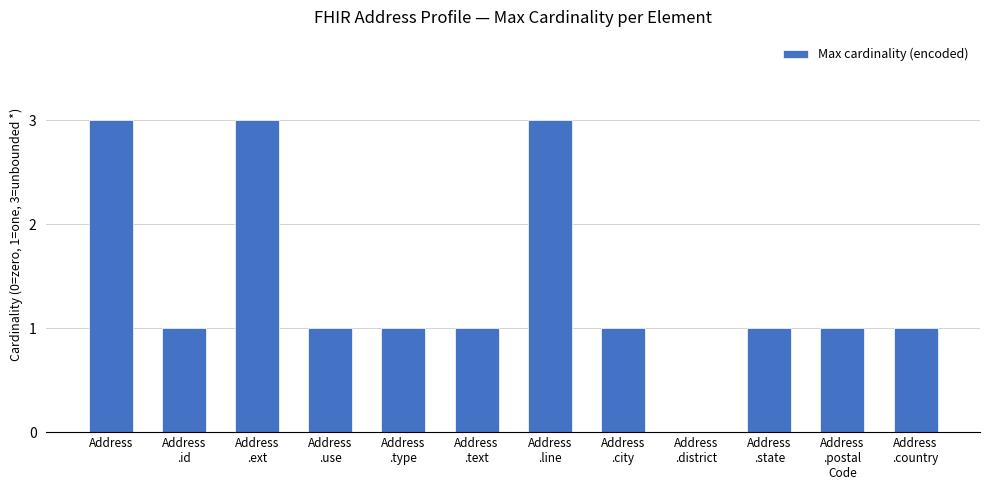

What is the average value?

1